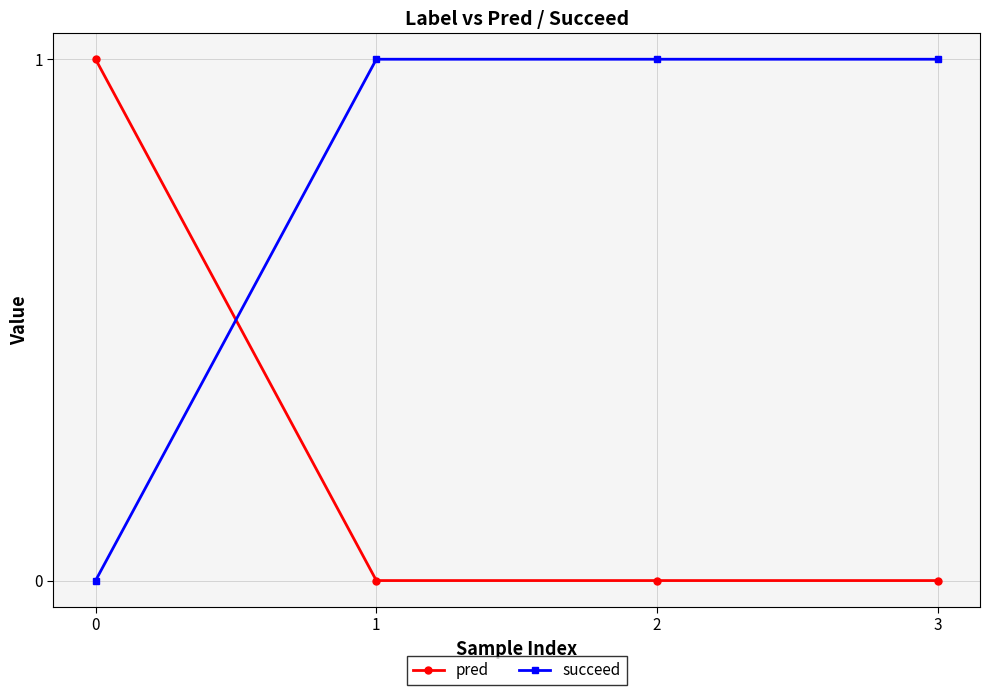

The pred series shows 0 at 3. True or false?

True